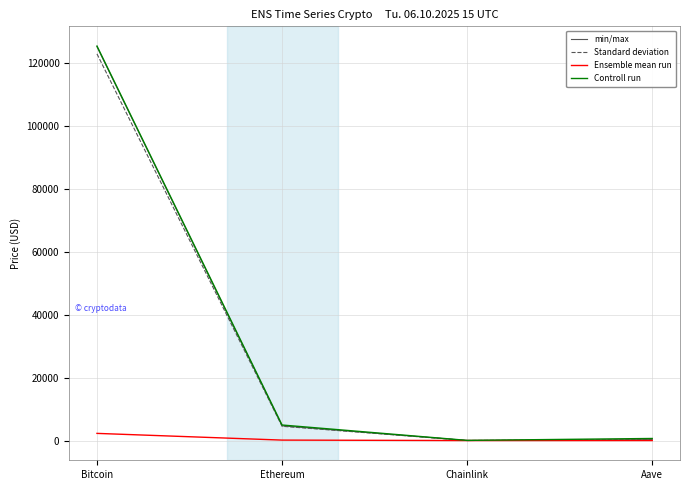

Which category has the highest value in the min/max series?

Bitcoin